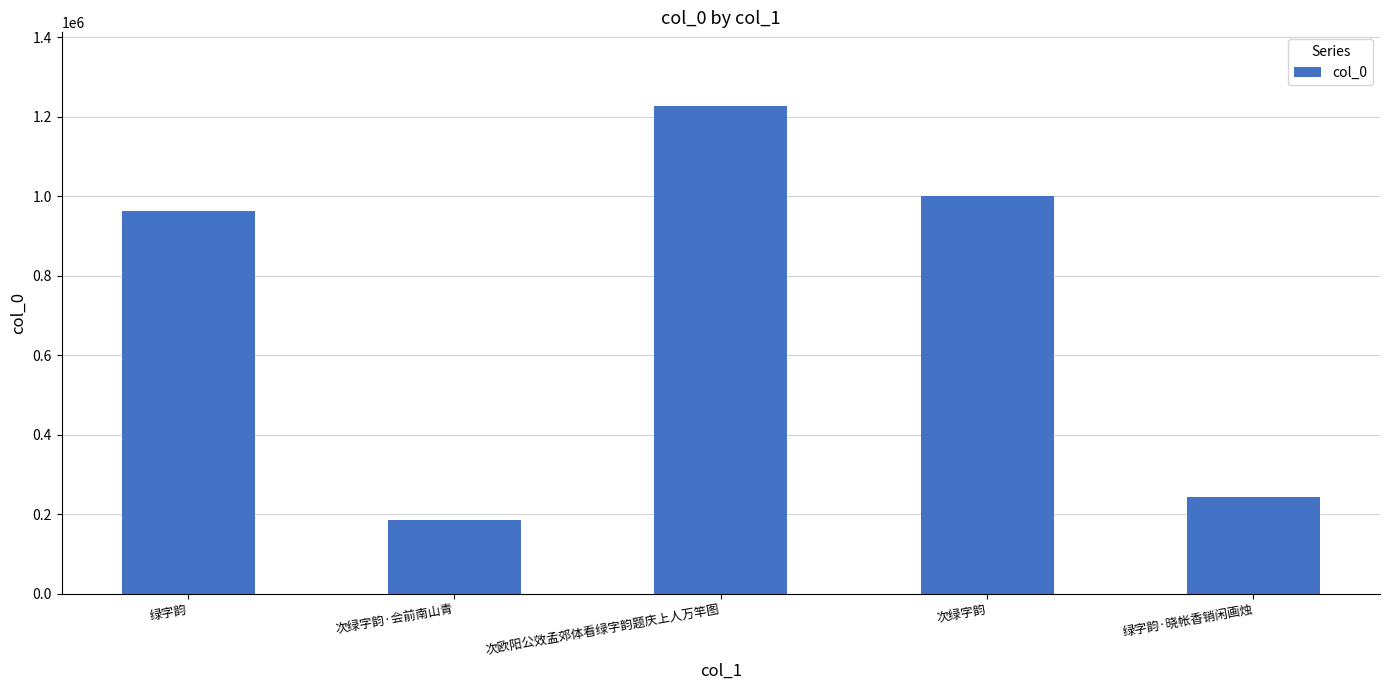

What value does the data have at 次欧阳公效孟郊体看绿字韵题庆上人万竿图?

1228040